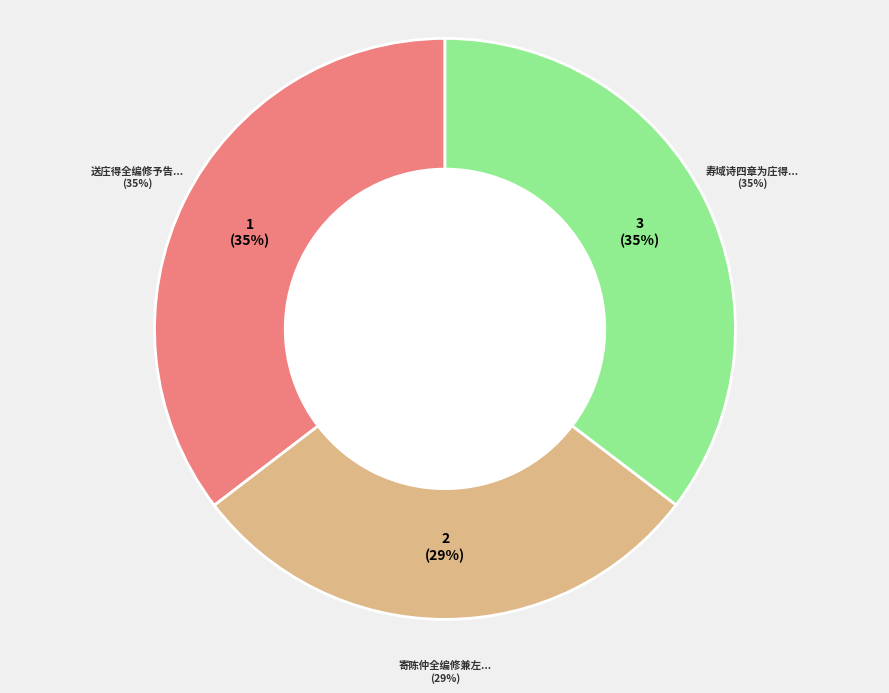

Is the sum of 送庄得全编修予告还湘川 and 寿域诗四章为庄得全编修尊人作 greater than half?

Yes